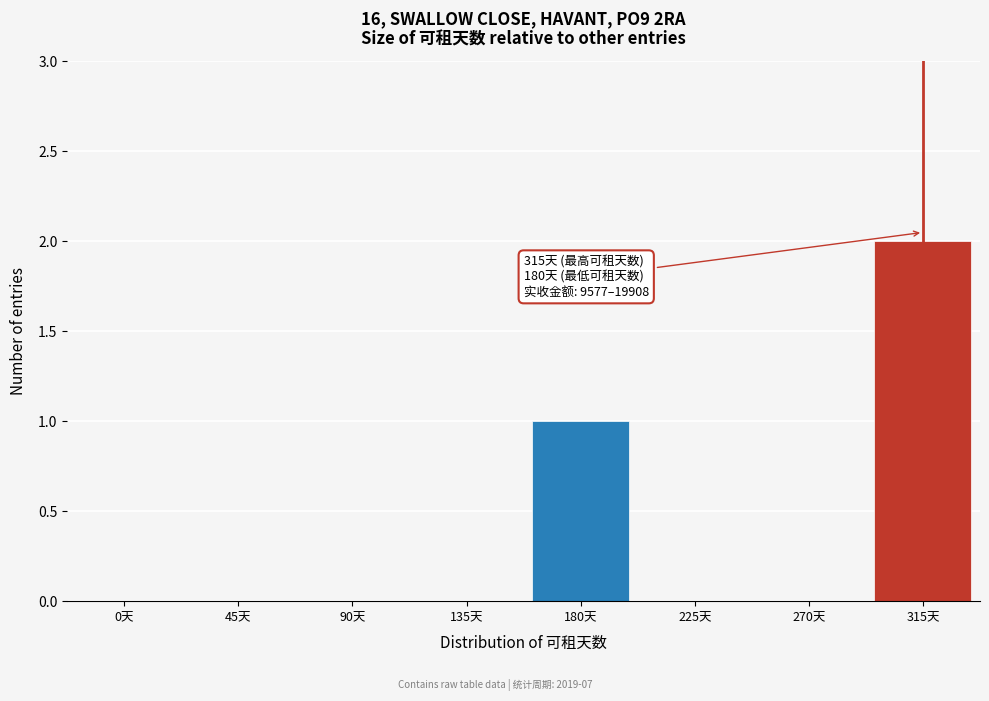

Reading right to left, extract all data points from this chart.

315天=2	270天=0	225天=0	180天=1	135天=0	90天=0	45天=0	0天=0